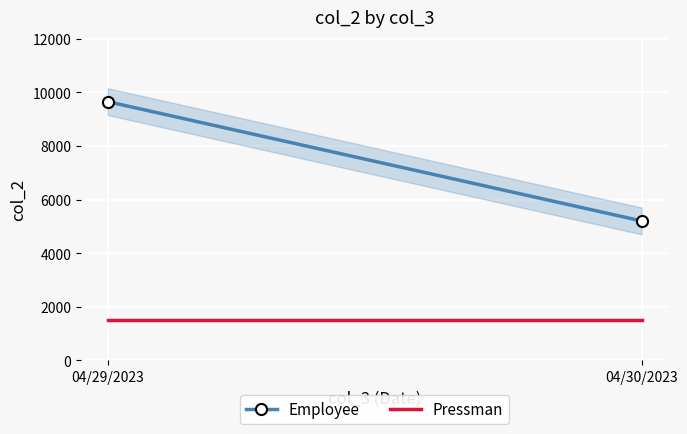

At how many categories does at least one series exceed 3351?

2